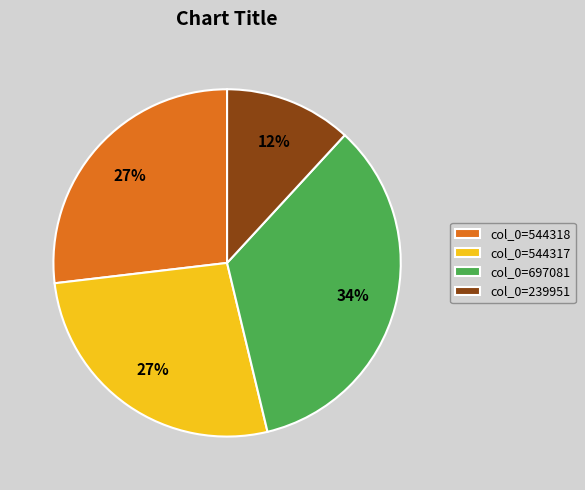

What is the ratio of the value at col_0=239951 to the value at col_0=544317?

0.4